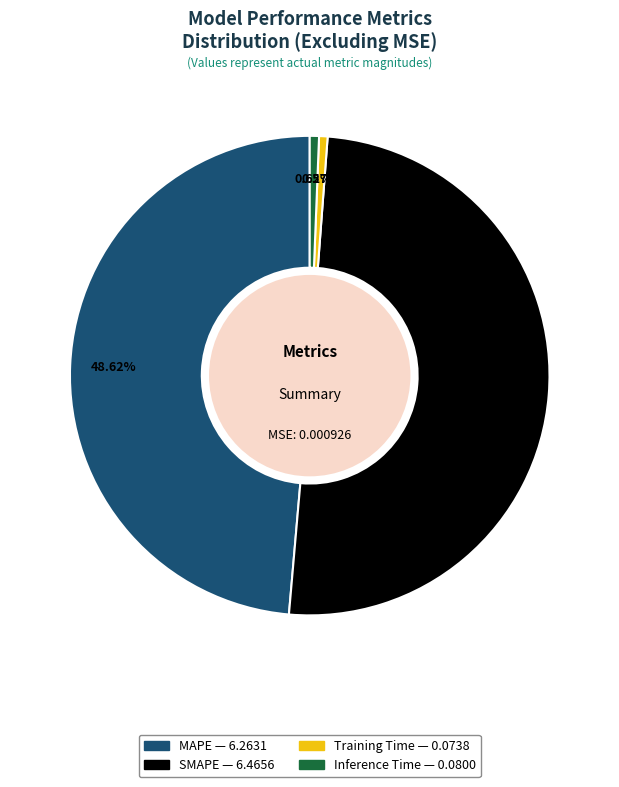

To the nearest percent, what is the difference between the MAPE and SMAPE slice percentages?

2%